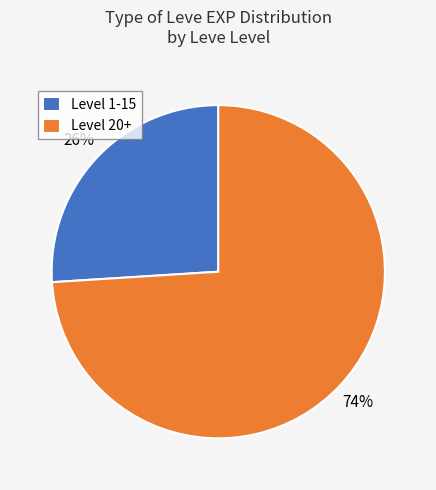

Is Level 20+ the majority of the pie?

Yes